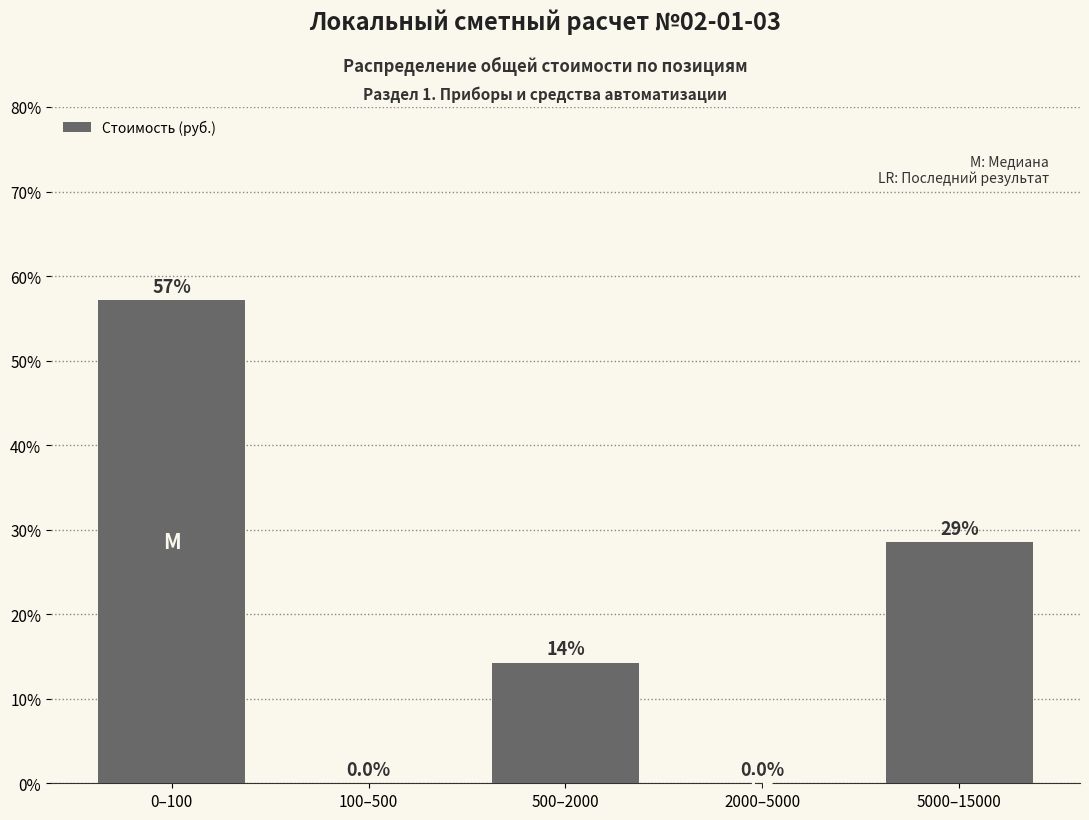

Are the bars horizontal?

No